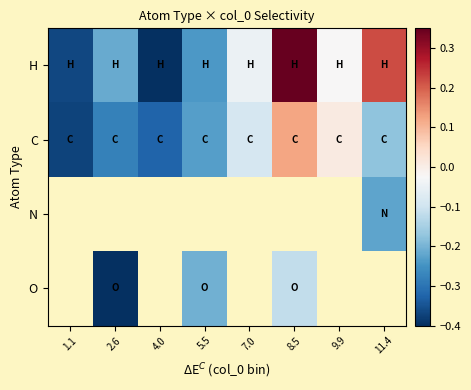

Which series changed the most between 1.1 and 9.9?

C